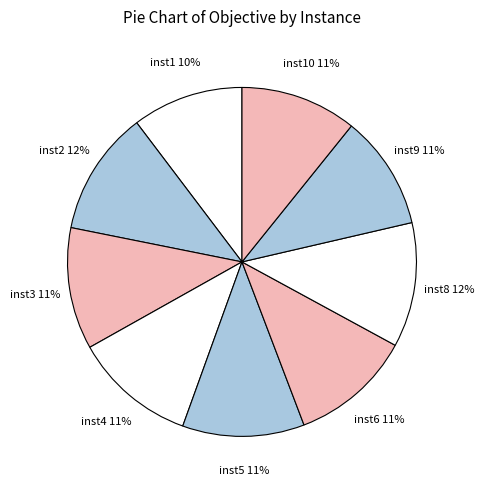

Is there a majority slice in this chart?

No